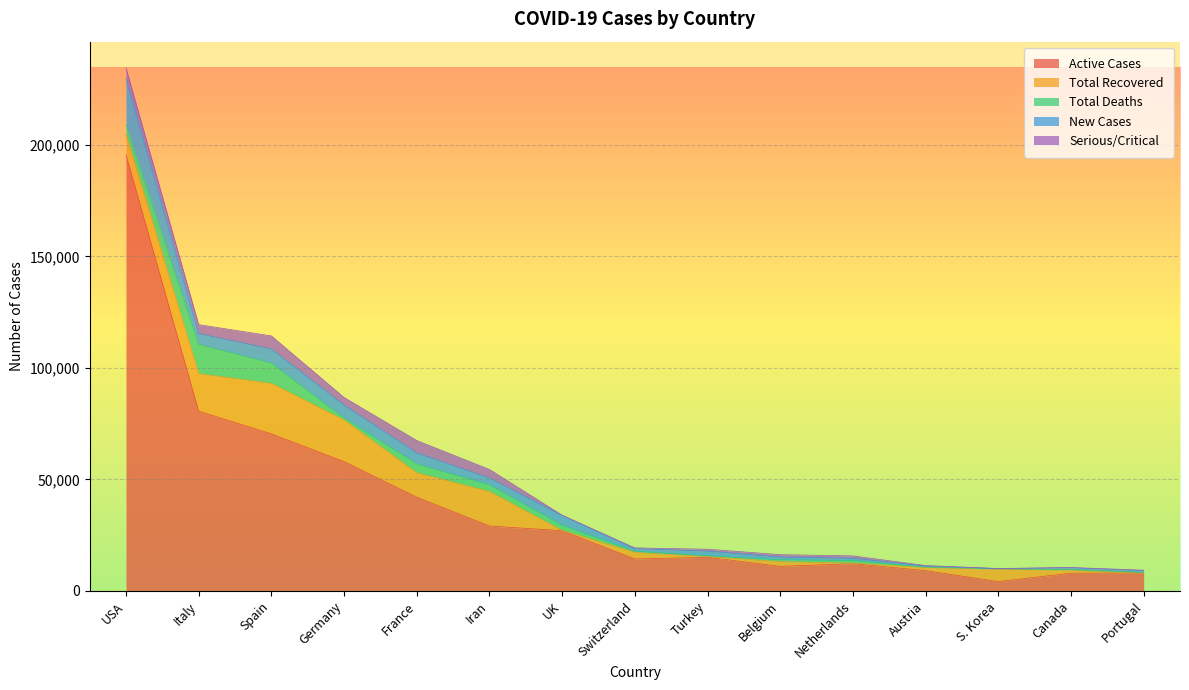

What is the label of the 10th point from the right?

Iran